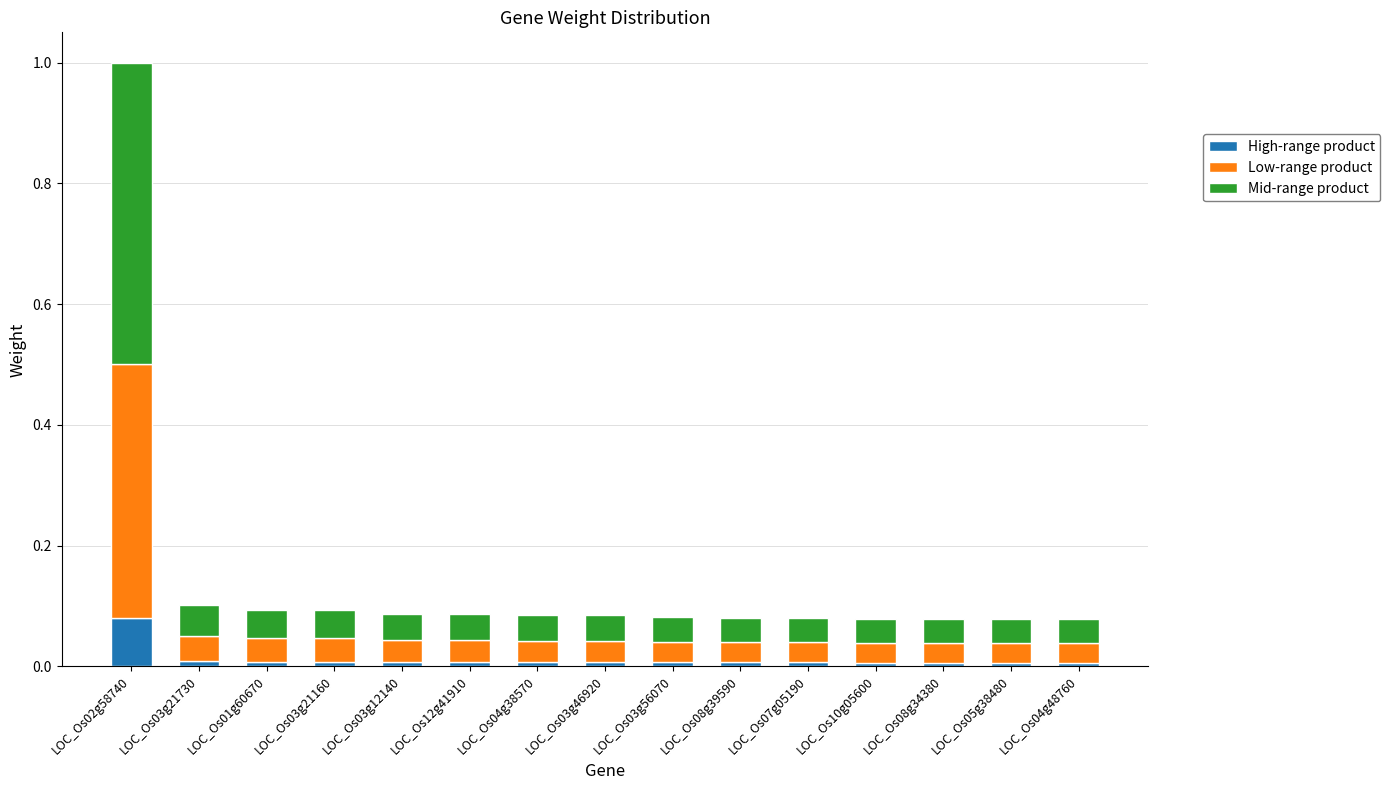

What are all the series names shown in the legend?

High-range product, Low-range product, Mid-range product